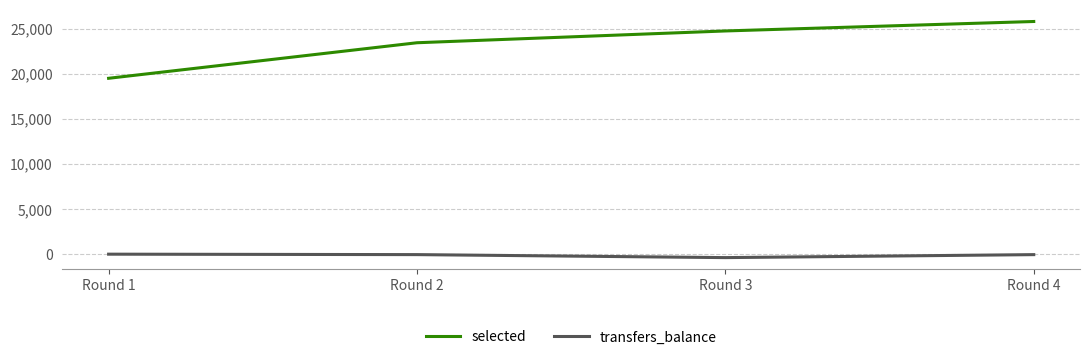

What is the spread (max minus min) of values at Round 3?

25117